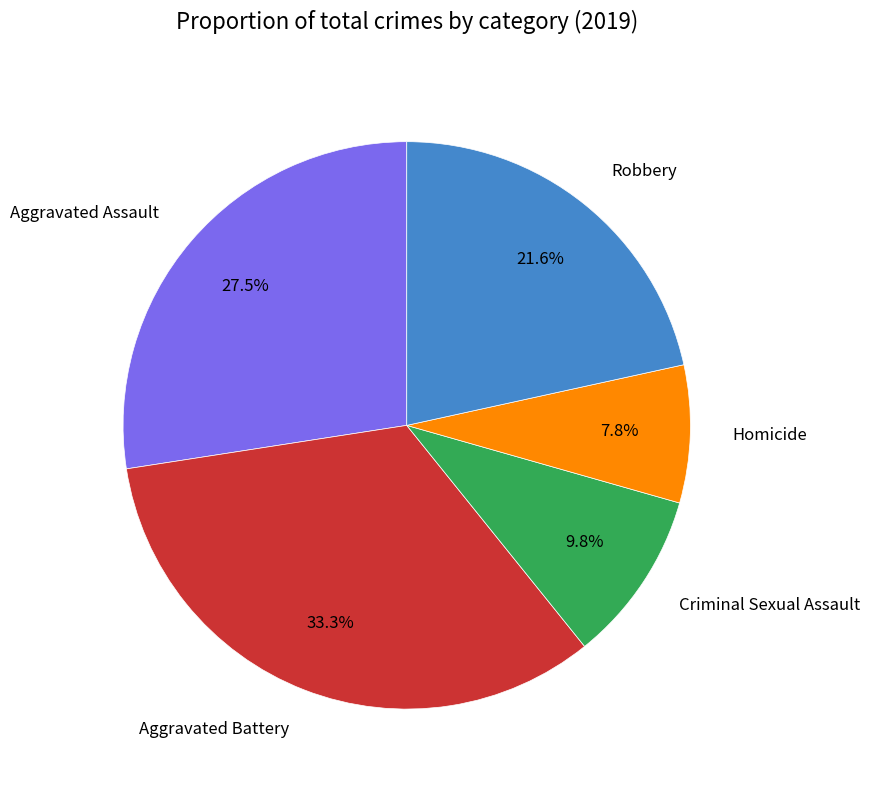

Does Homicide represent more than half of the total?

No